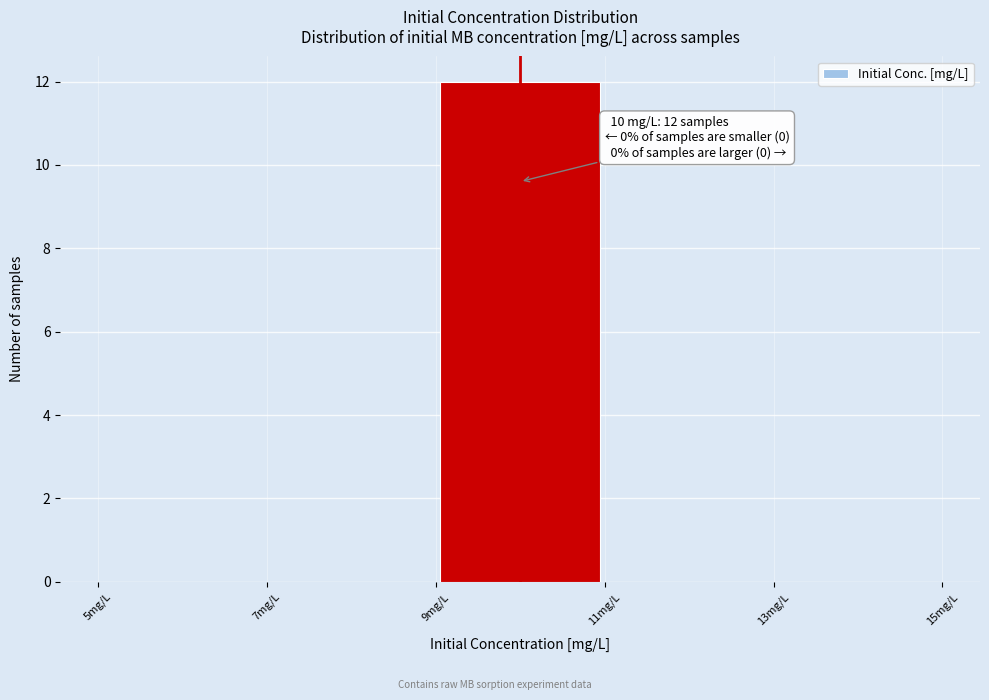

Which range on the x-axis has the tallest bar?

9 to 11